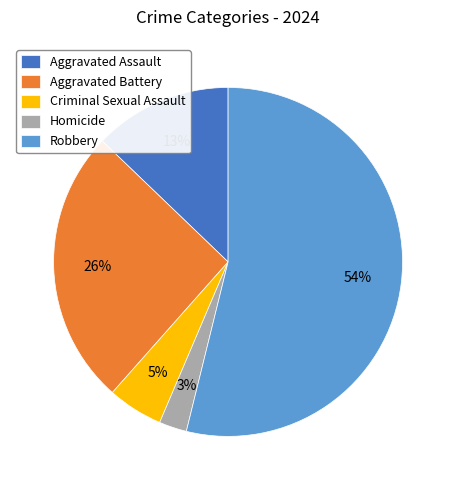

What is the smallest slice in the pie chart?

Homicide